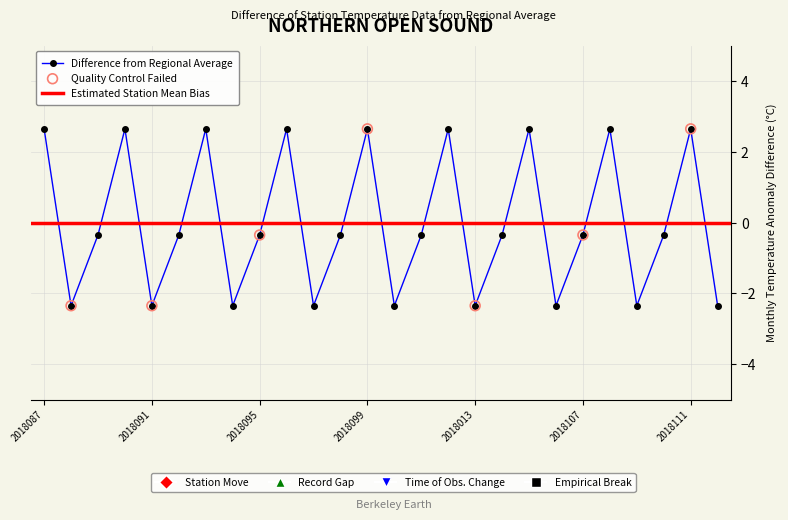

Which has a higher value, 2018099 or 2018098?

2018099